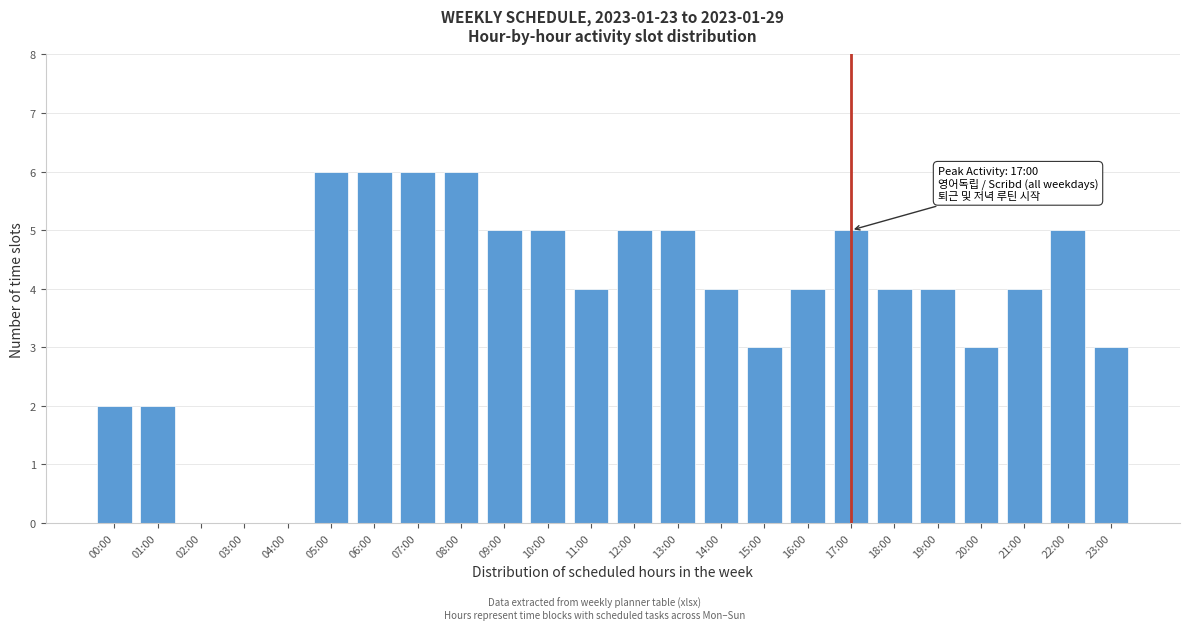

Reading left to right, what are all the values shown in this chart?

00:00=2	01:00=2	02:00=0	03:00=0	04:00=0	05:00=6	06:00=6	07:00=6	08:00=6	09:00=5	10:00=5	11:00=4	12:00=5	13:00=5	14:00=4	15:00=3	16:00=4	17:00=5	18:00=4	19:00=4	20:00=3	21:00=4	22:00=5	23:00=3